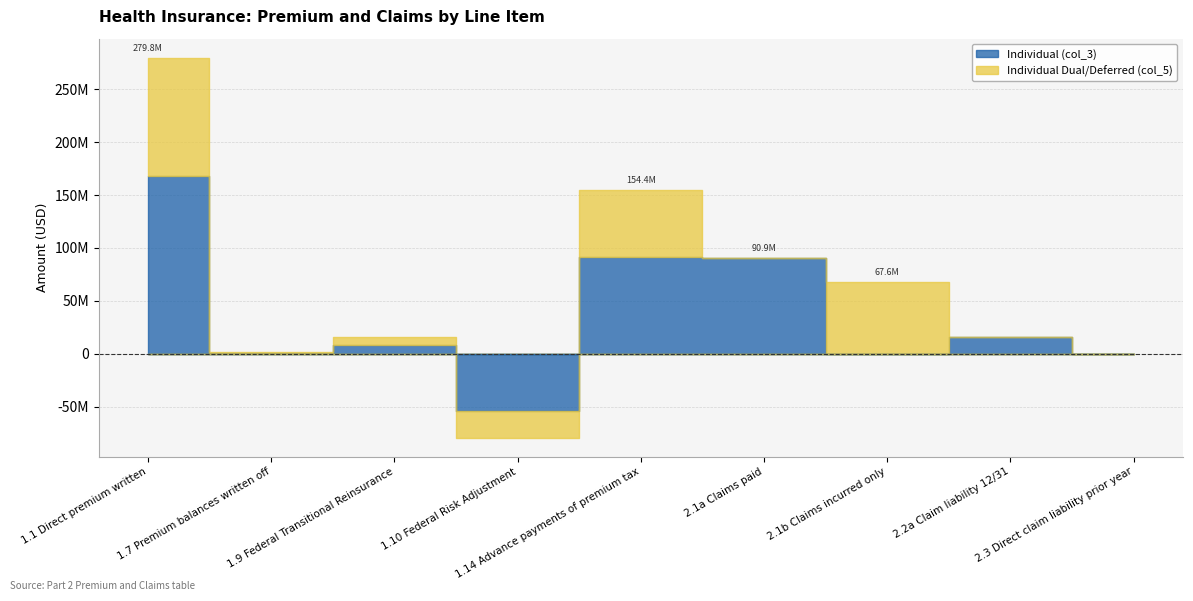

What is the greatest value displayed?

168199386.2